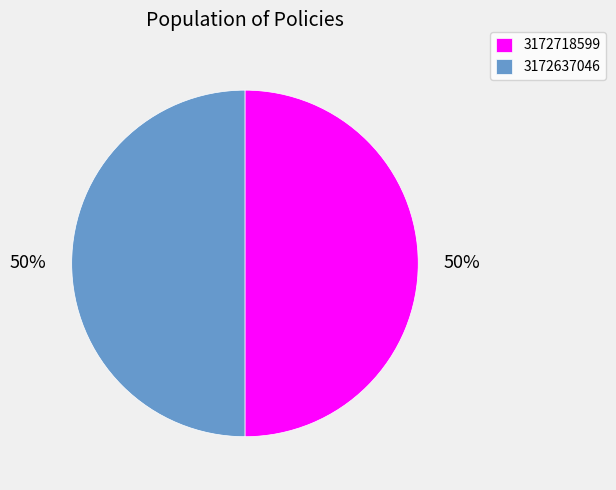

Count the number of slices in the pie.

2